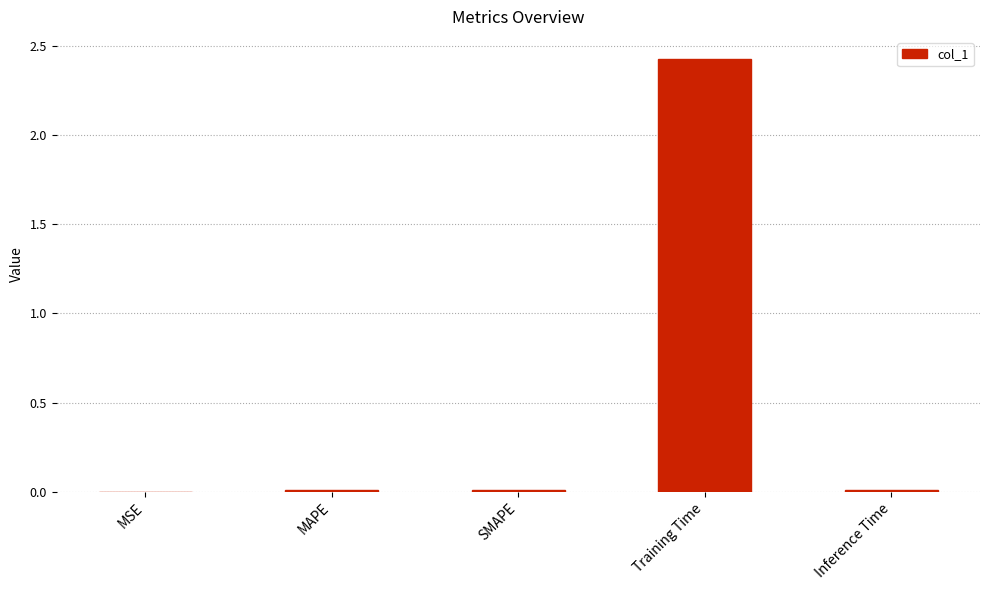

Which category has the highest value across all series?

Training Time